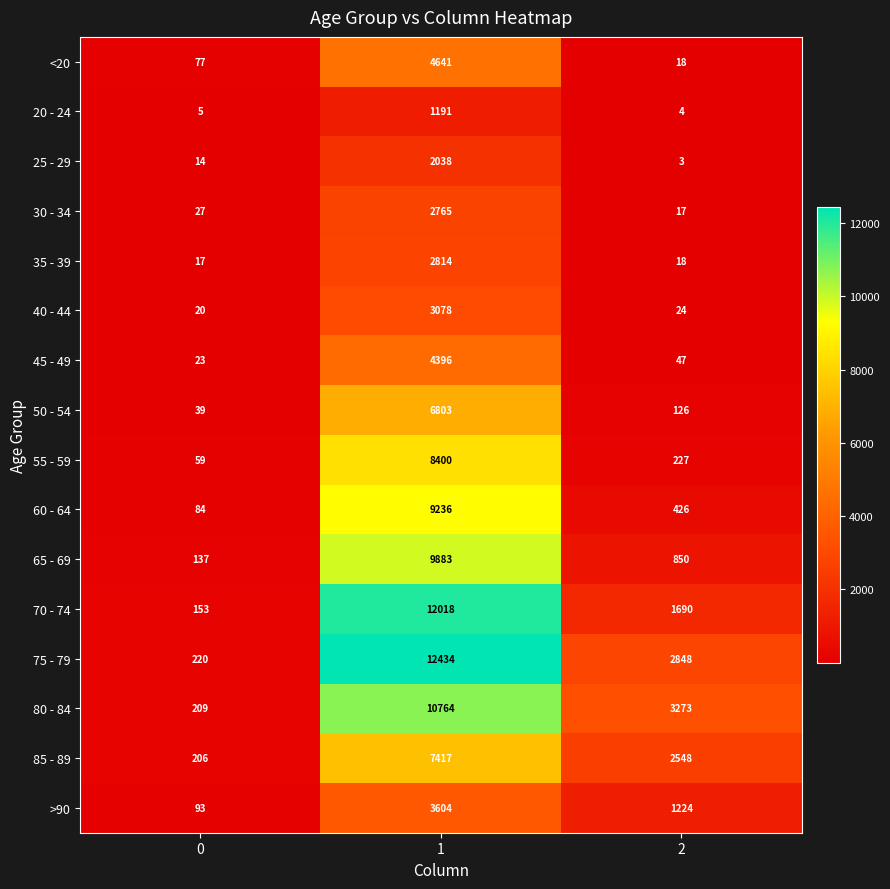

What is the highest value of the 60 - 64 series?

9236